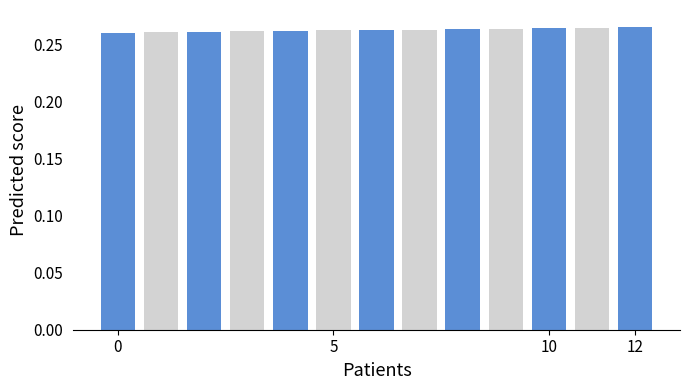

Count the values in the range 0 to 1.

13